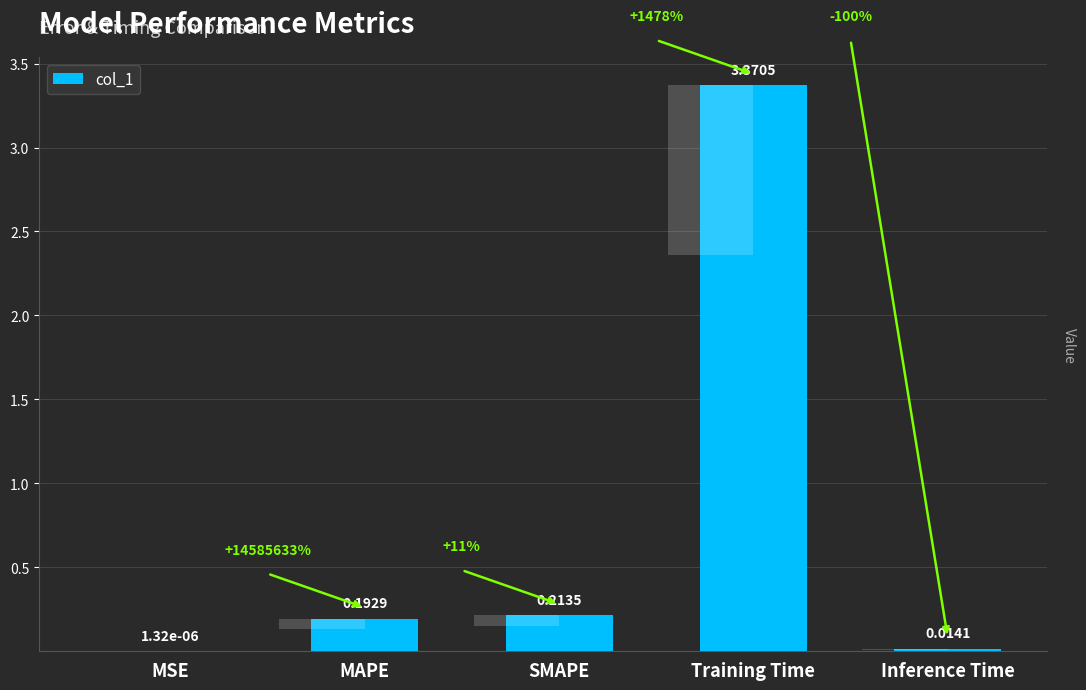

Which label corresponds to the smallest value in the chart?

MSE